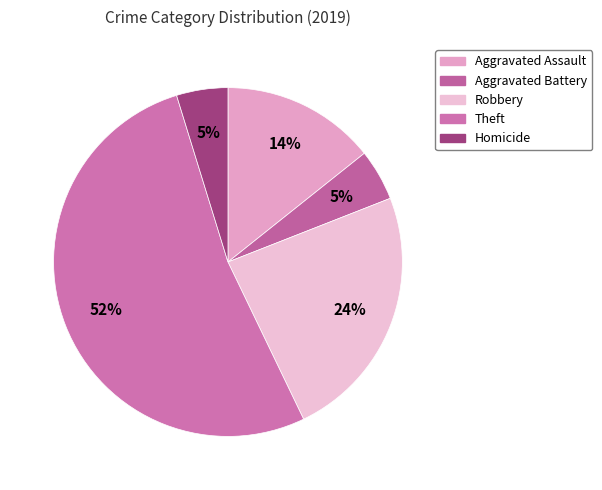

True or false: Robbery accounts for 24% of the total.

True